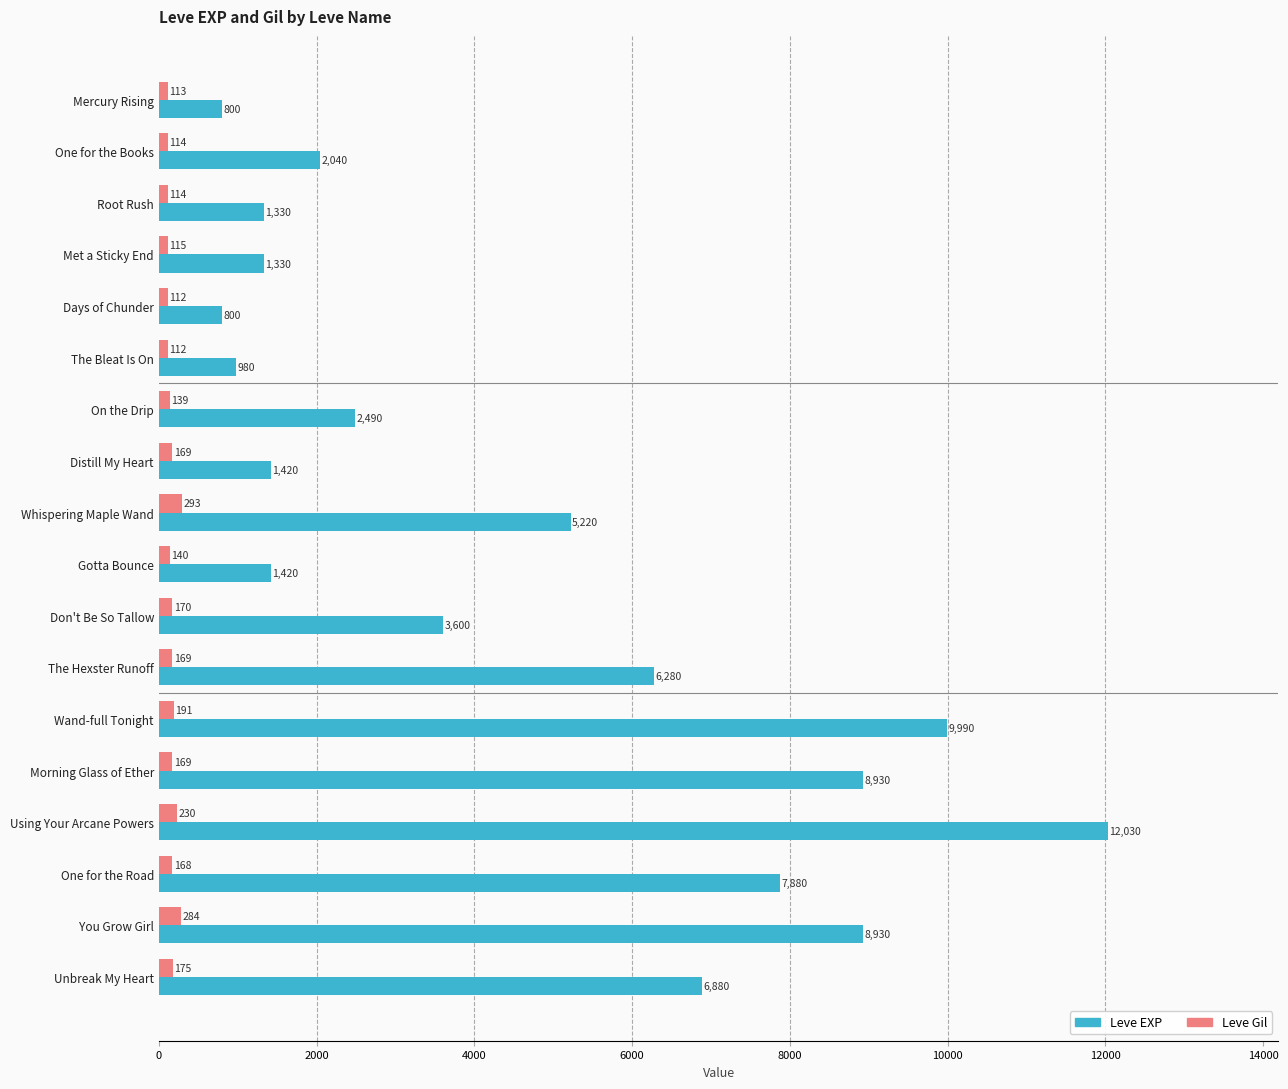

At how many categories does at least one series exceed 7415?

5